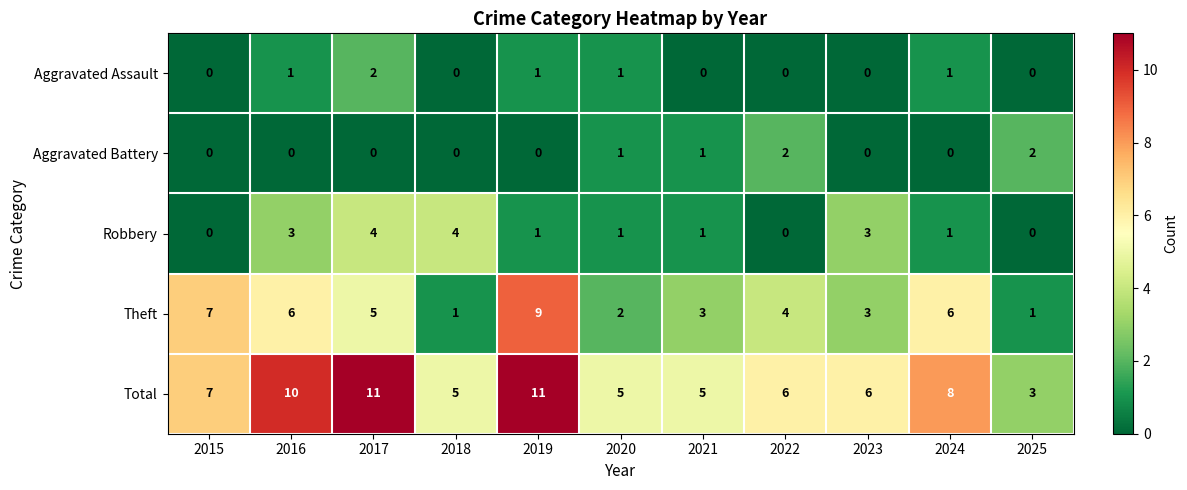

Which series changed the most between 2015 and 2023?

Theft